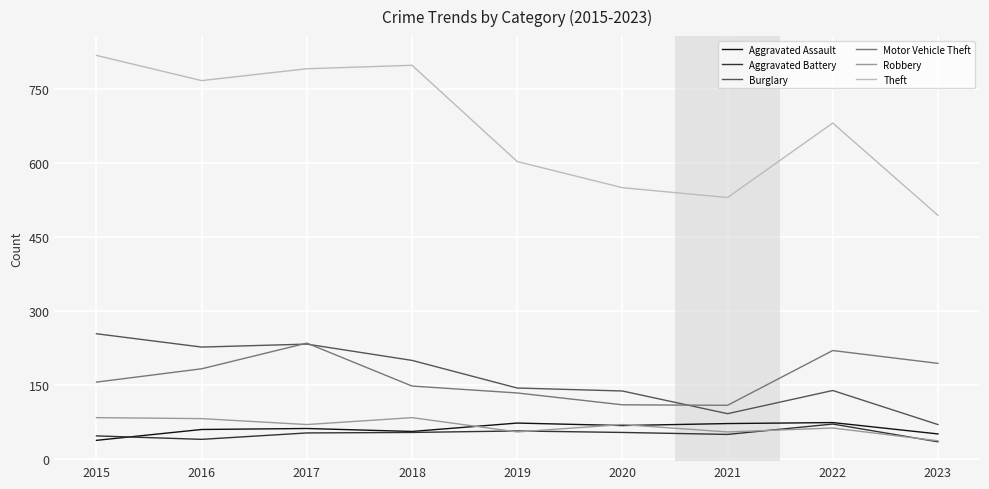

What is the spread (max minus min) of values at 2019?

548